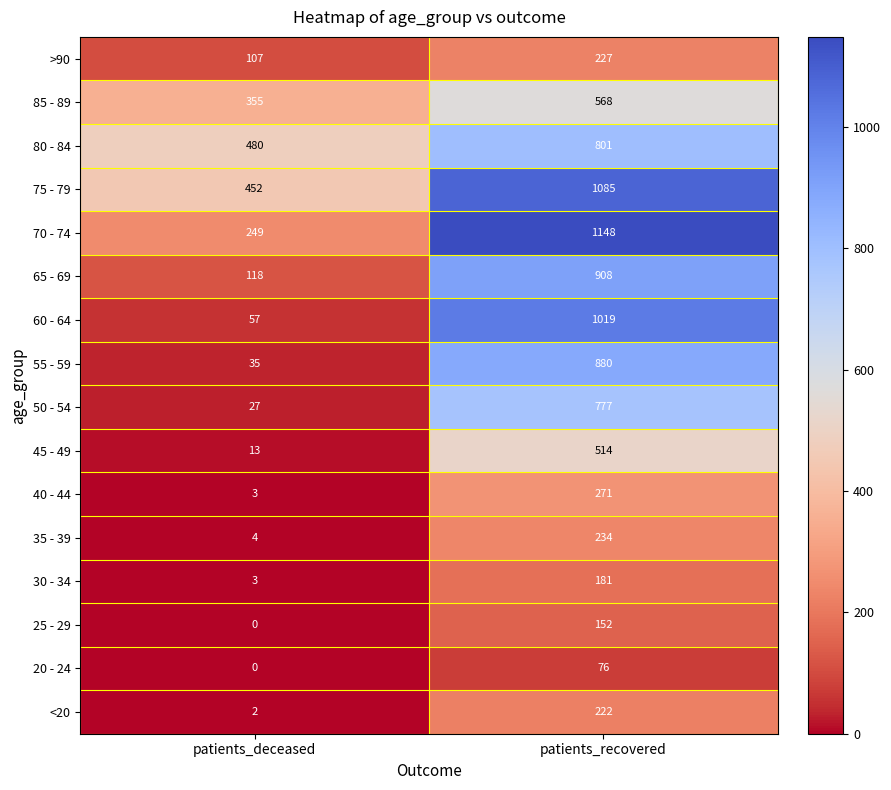

Which series has the largest total across all categories?

75 - 79